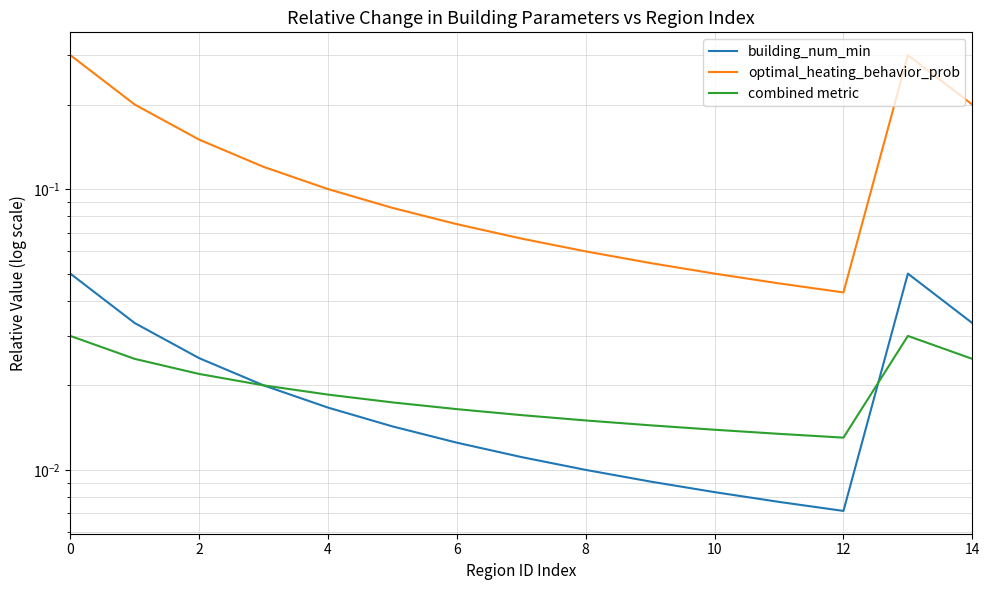

Between 2 and 6, which series saw the biggest shift?

optimal_heating_behavior_prob